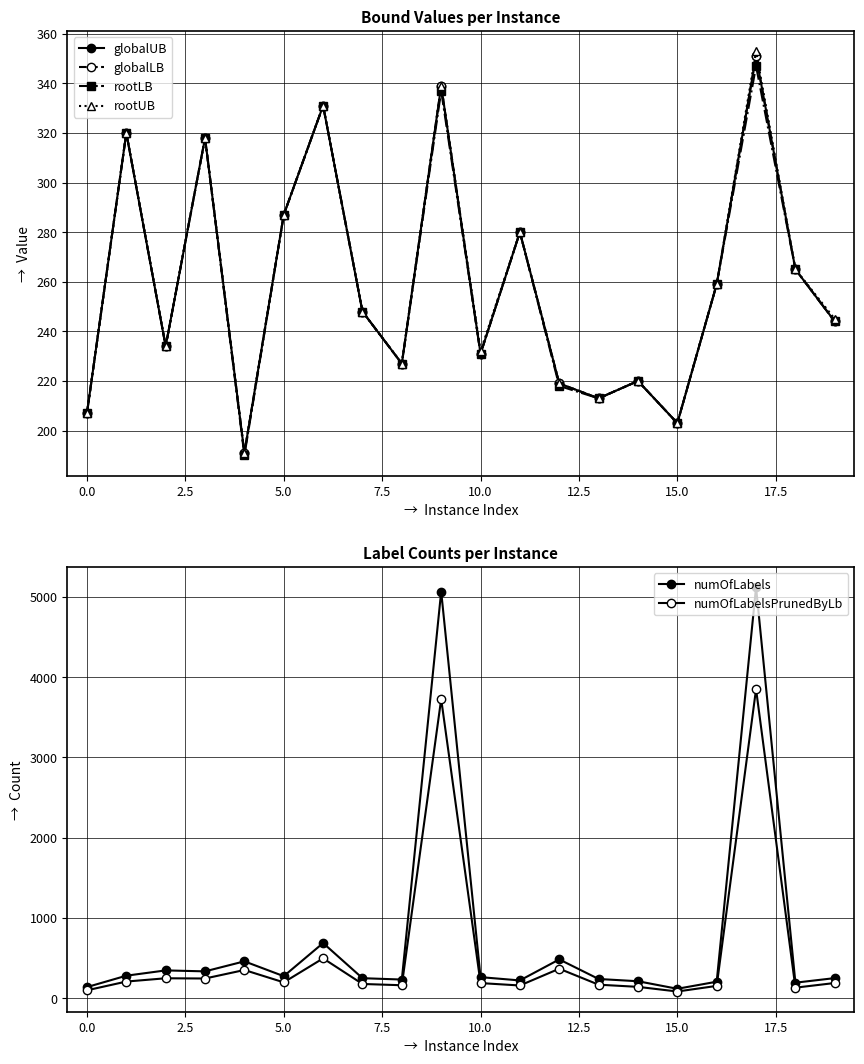

Does the chart have visible grid lines?

Yes